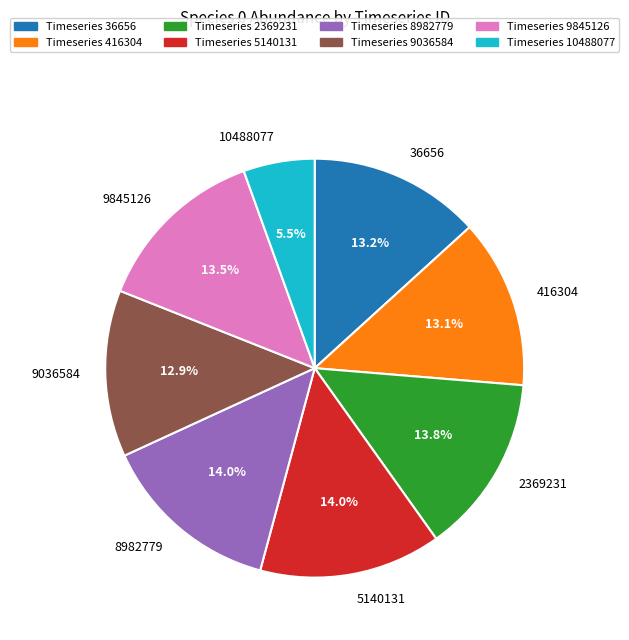

Does any single category account for the majority?

No